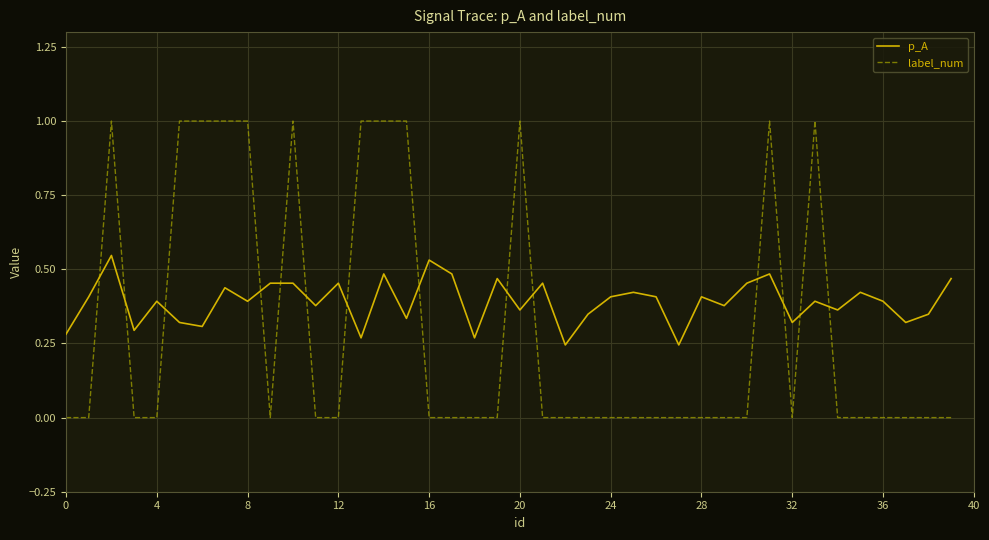

List the series in order of their overall mean, highest first.

p_A, label_num